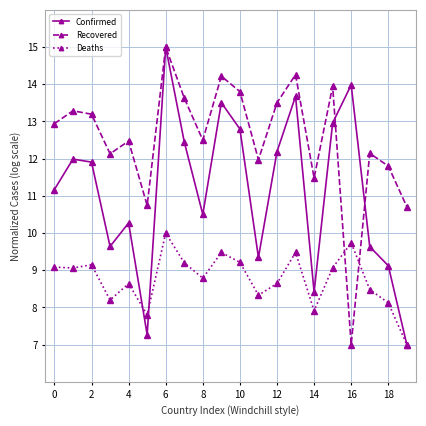

How many interior local peaks does the Confirmed series have?

6